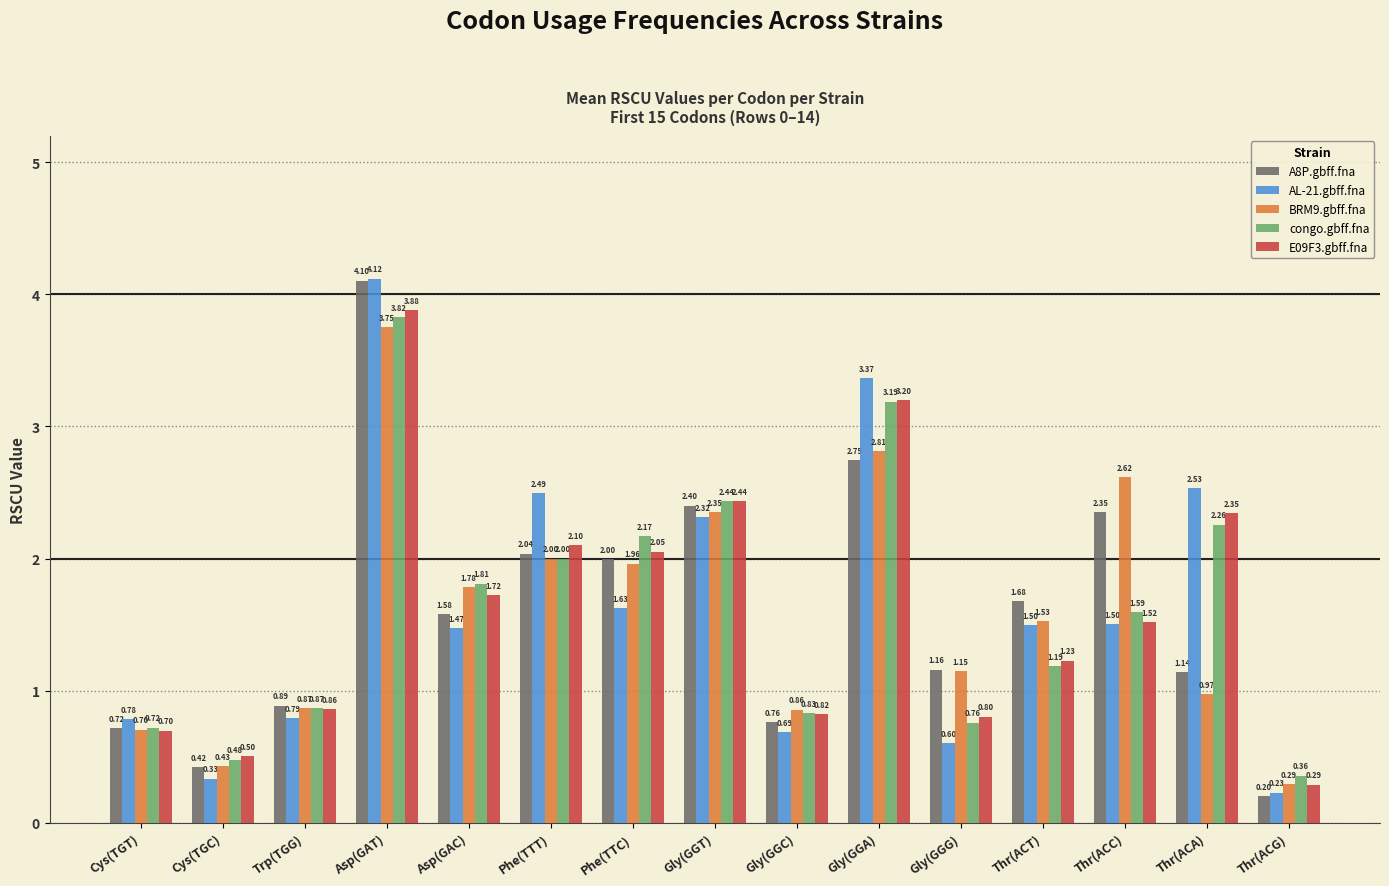

What is the difference between the maximum and second lowest values in the congo.gbff.fna series?

3.3